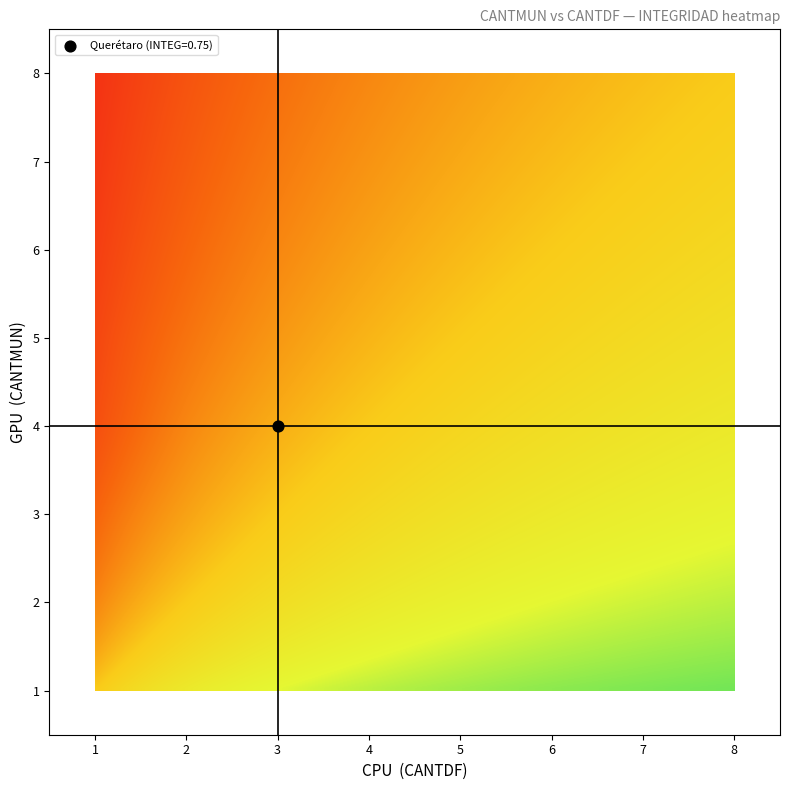

How many data points in 6 are less than 3?

4